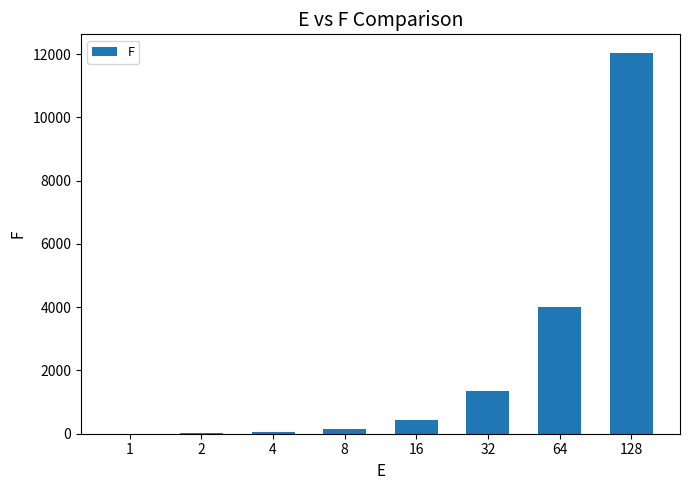

What is the greatest value displayed?

12028